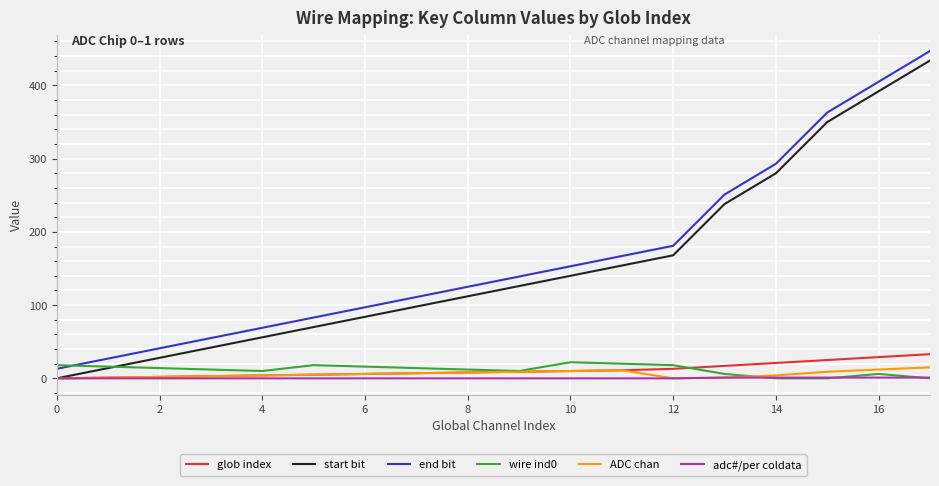

True or false: end bit and ADC chan cross at least once.

False